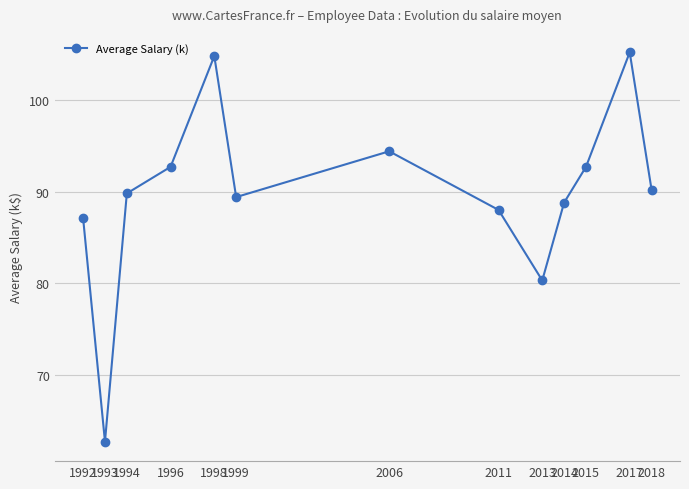

How many distinct data groups are displayed?

1